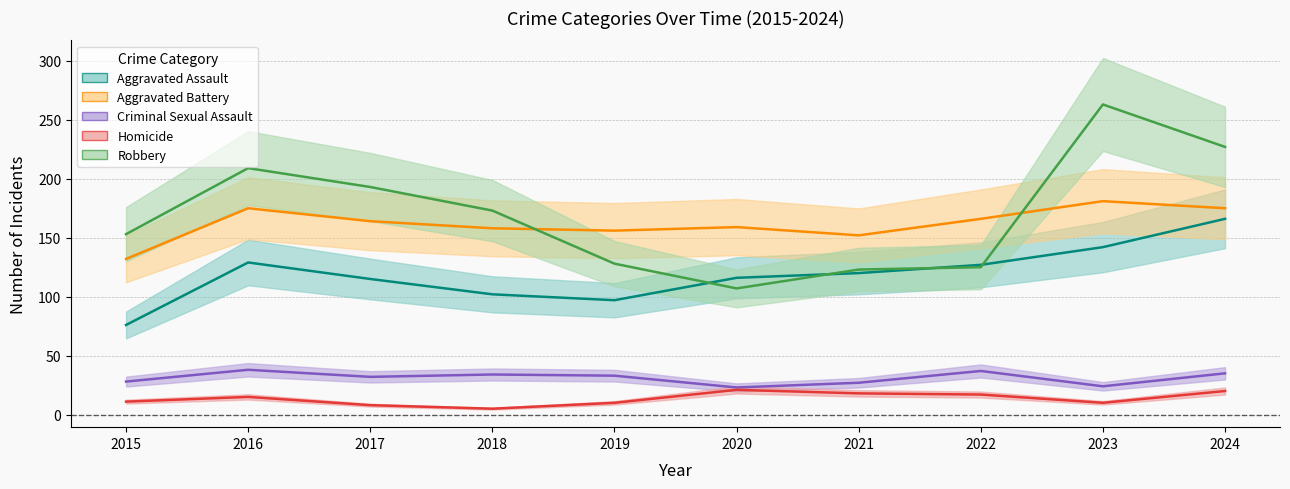

True or false: Criminal Sexual Assault has a value of 11 at 2022.

False